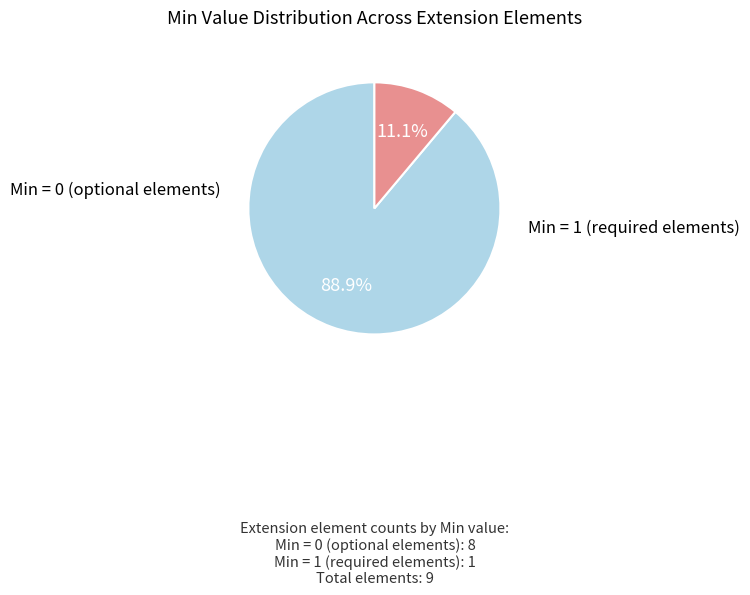

Does any single category account for the majority?

Yes